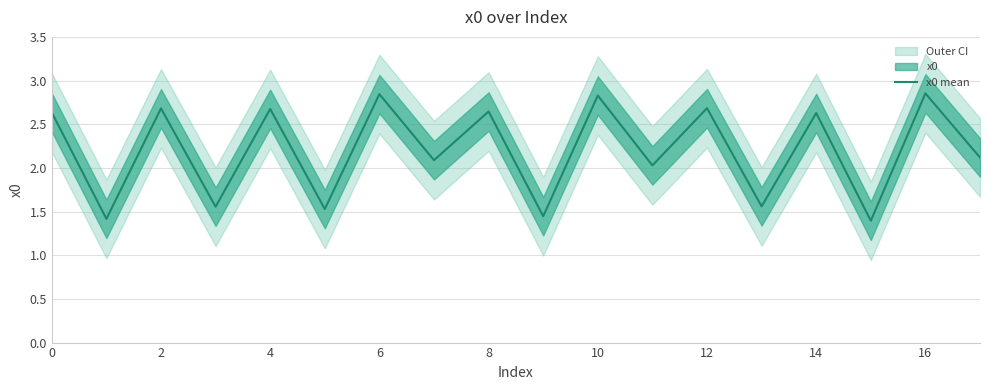

True or false: the data has more than 1 interior local peaks.

True